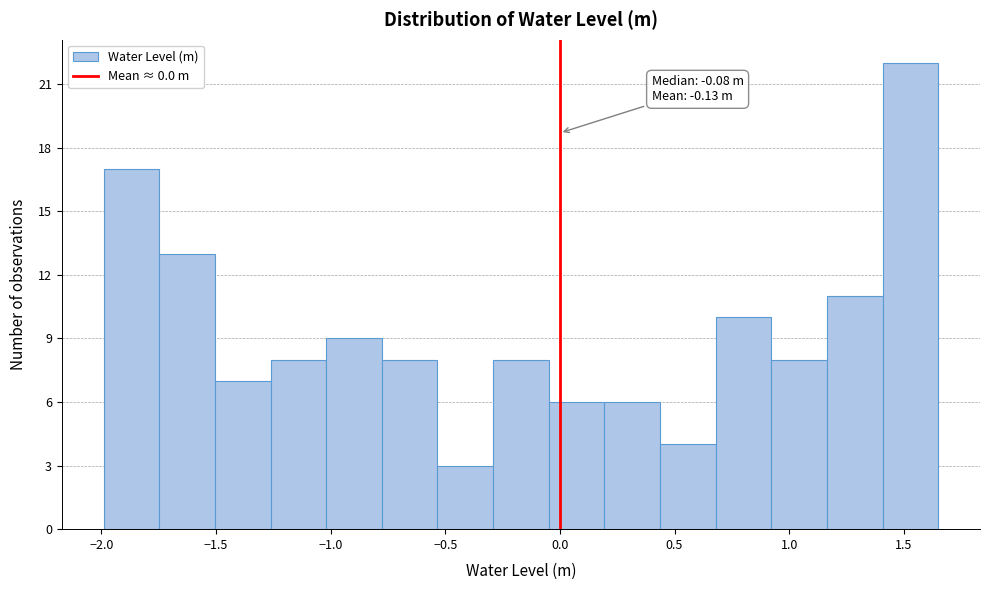

Which range on the x-axis has the tallest bar?

1.40 to 1.65